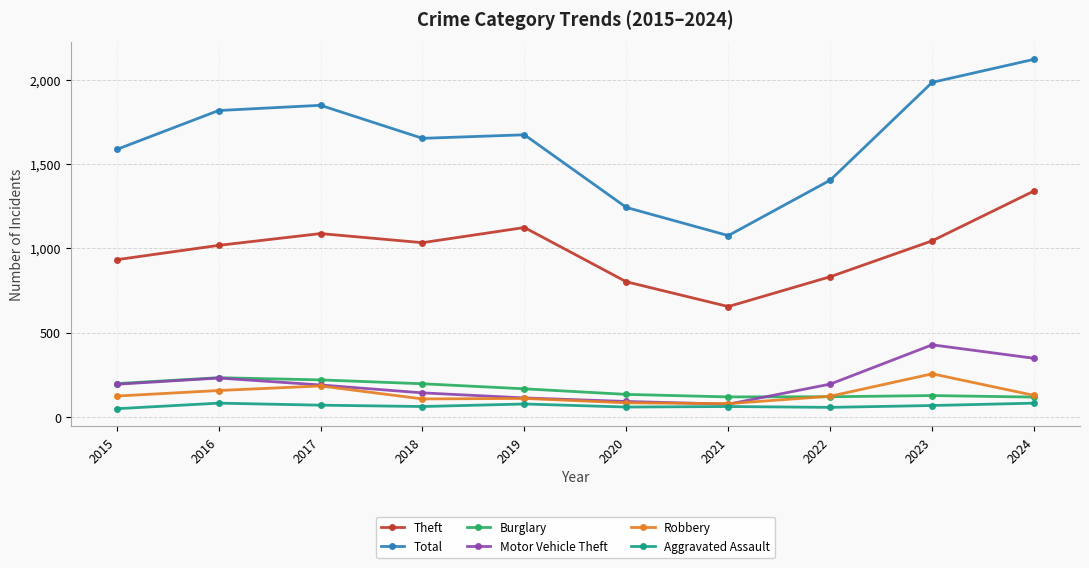

Which category has the highest value in the Theft series?

2024